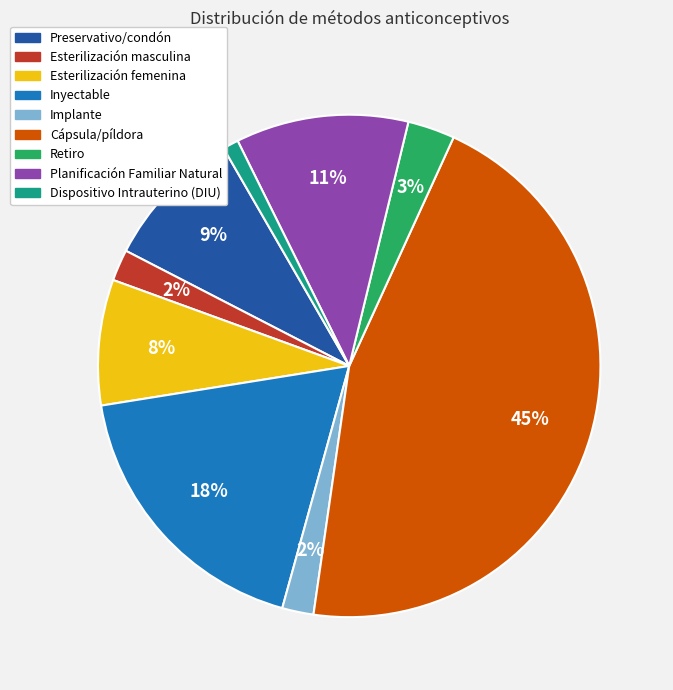

Which slice is the largest?

Cápsula/píldora